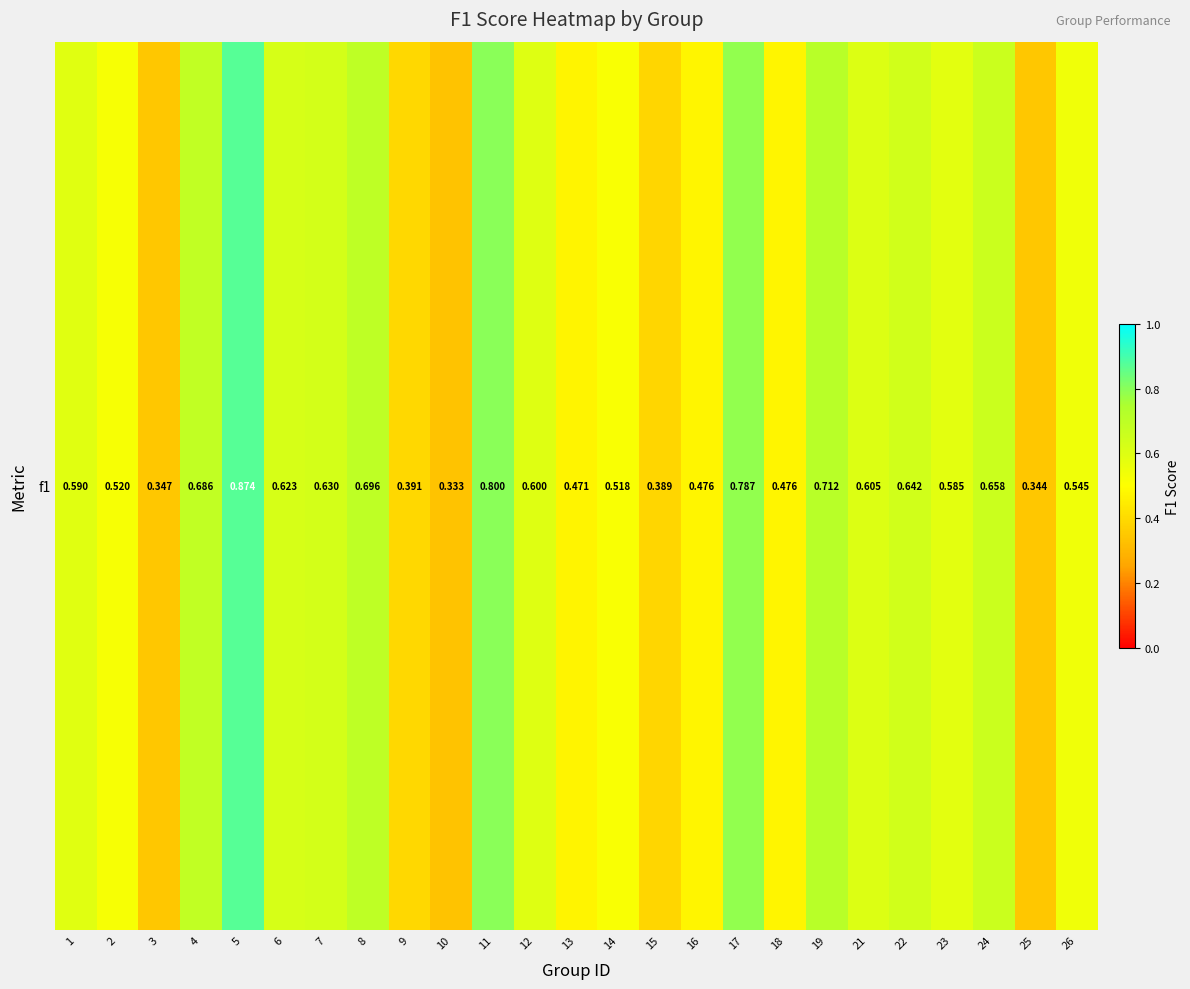

What is the maximum value shown in the chart?

0.9